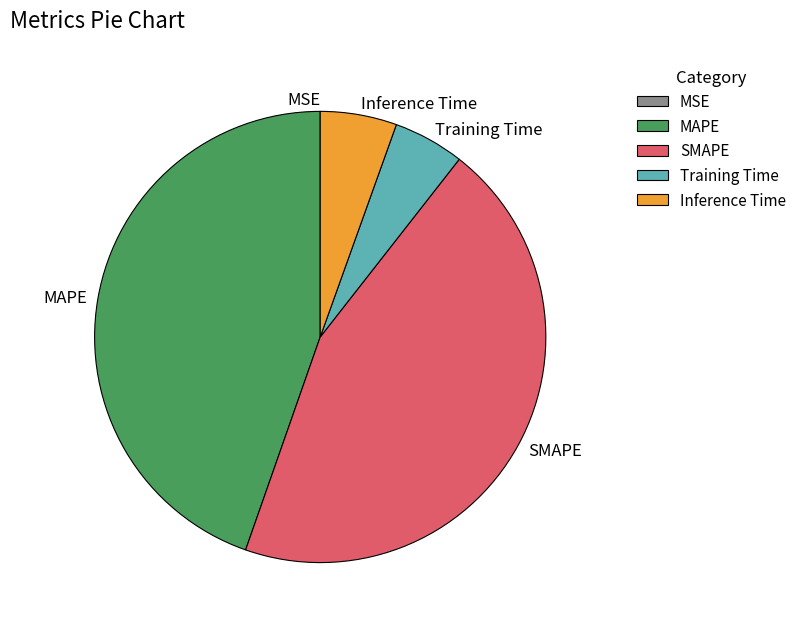

Which has a higher value, SMAPE or Training Time?

SMAPE